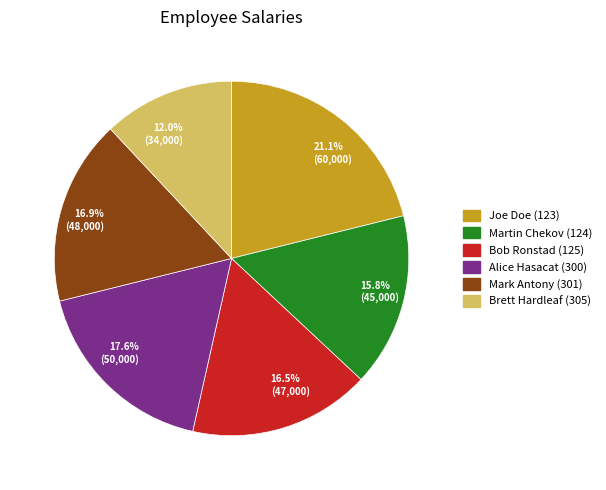

To the nearest percent, what percentage of the pie is Brett Hardleaf (305)?

12%